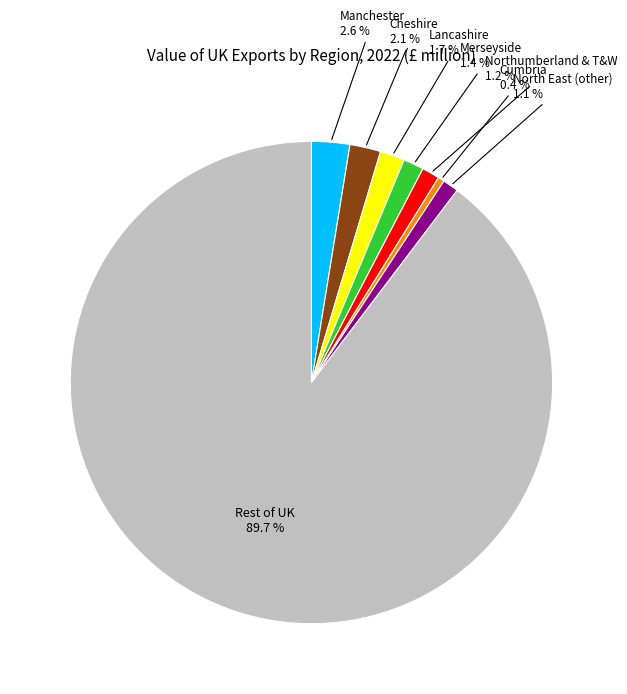

Does any single category account for the majority?

Yes